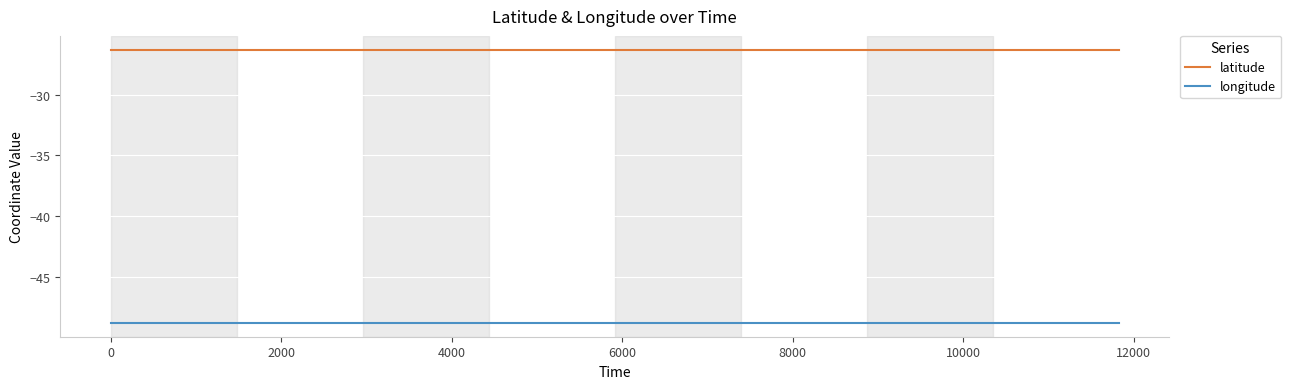

Which series has the largest total across all categories?

latitude